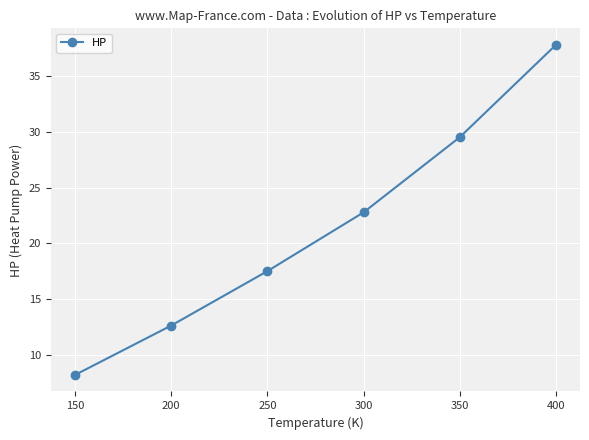

What is the value of the 2nd point from the left?

12.6